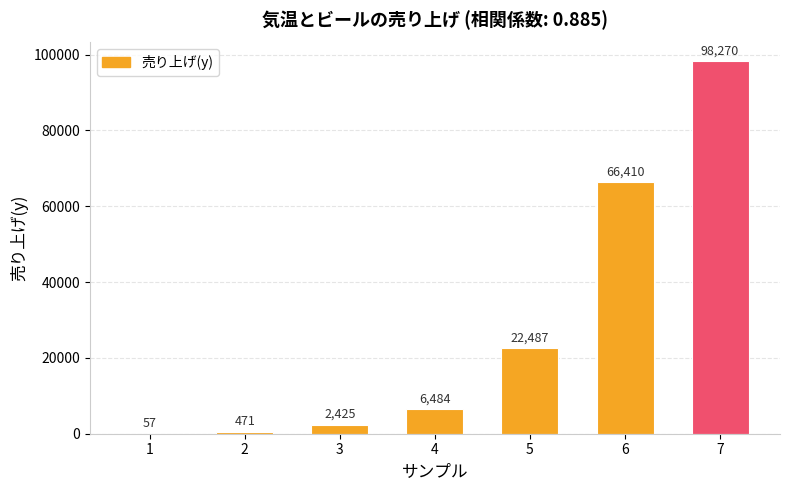

True or false: the data shows 22487 at 5.

True